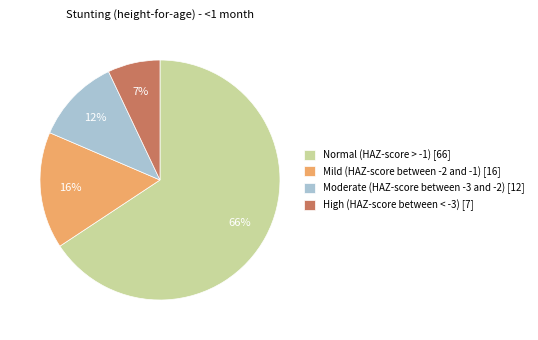

How many segments does this pie chart have?

4